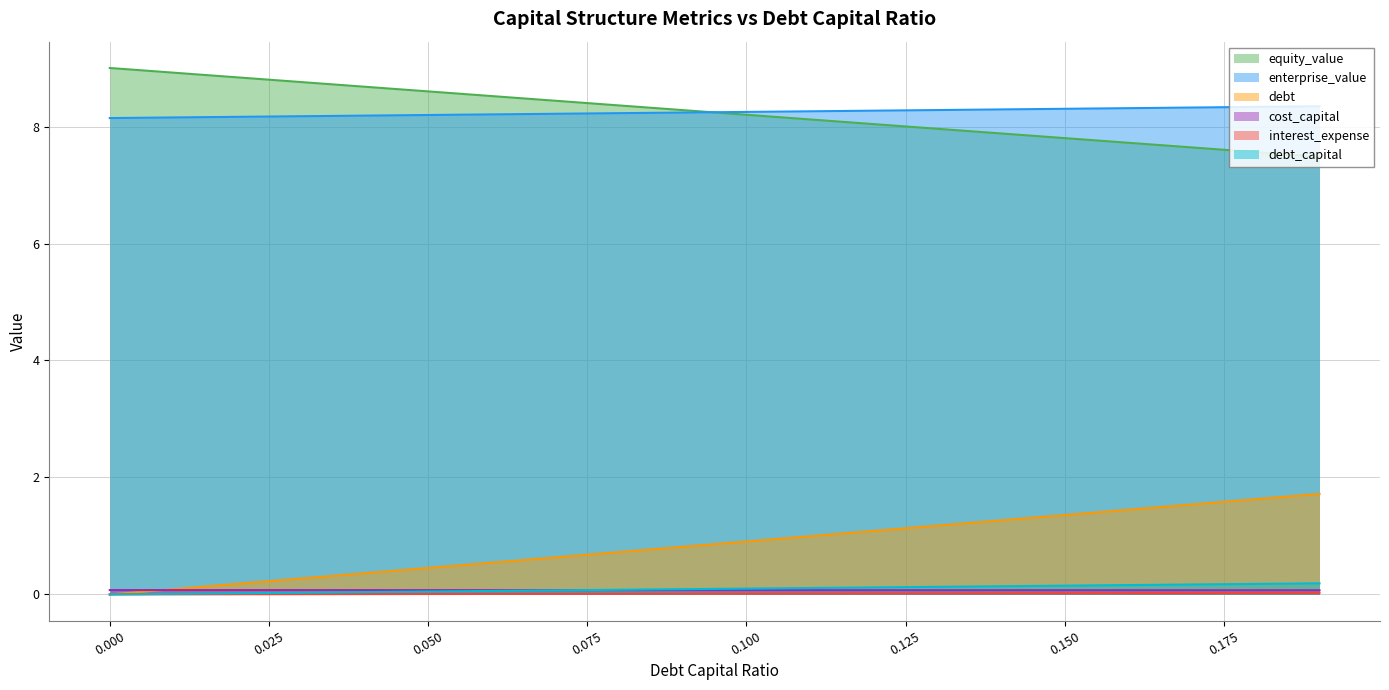

What is the total value across all series at 0.02?

17.3